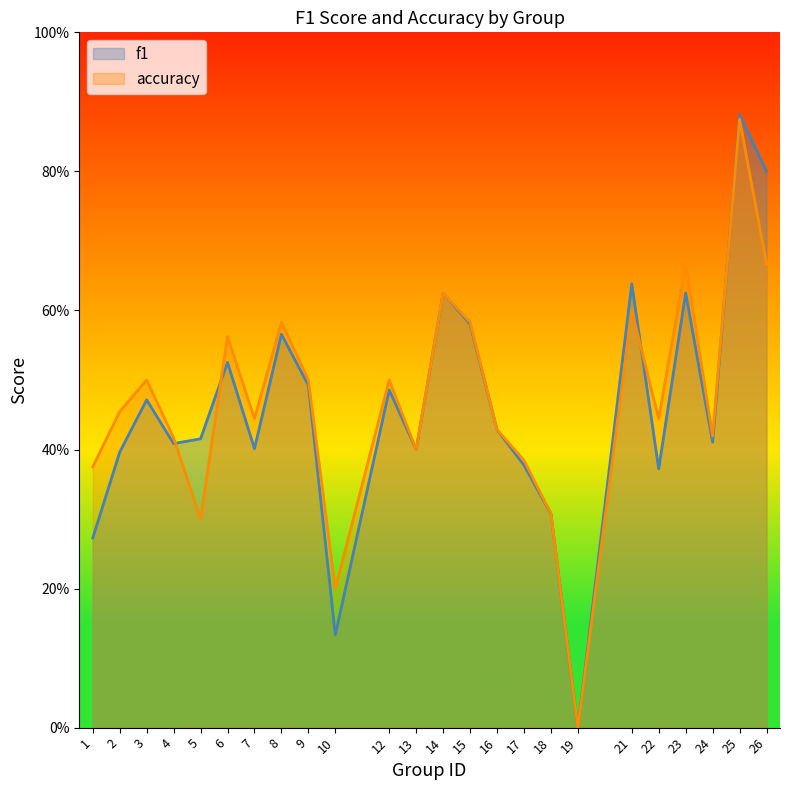

True or false: f1 has more than 1 interior local peaks.

True